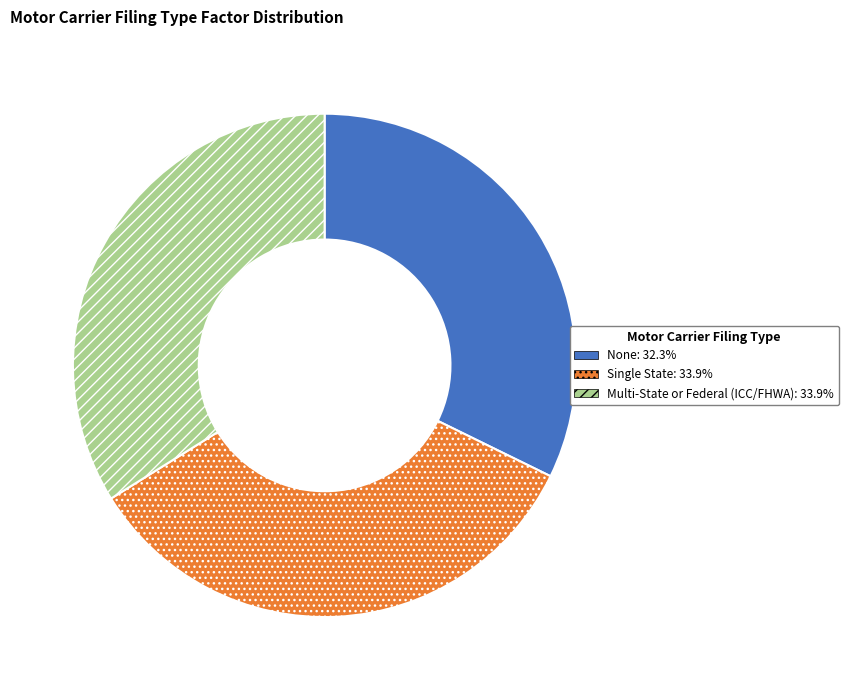

Does any single category account for the majority?

No